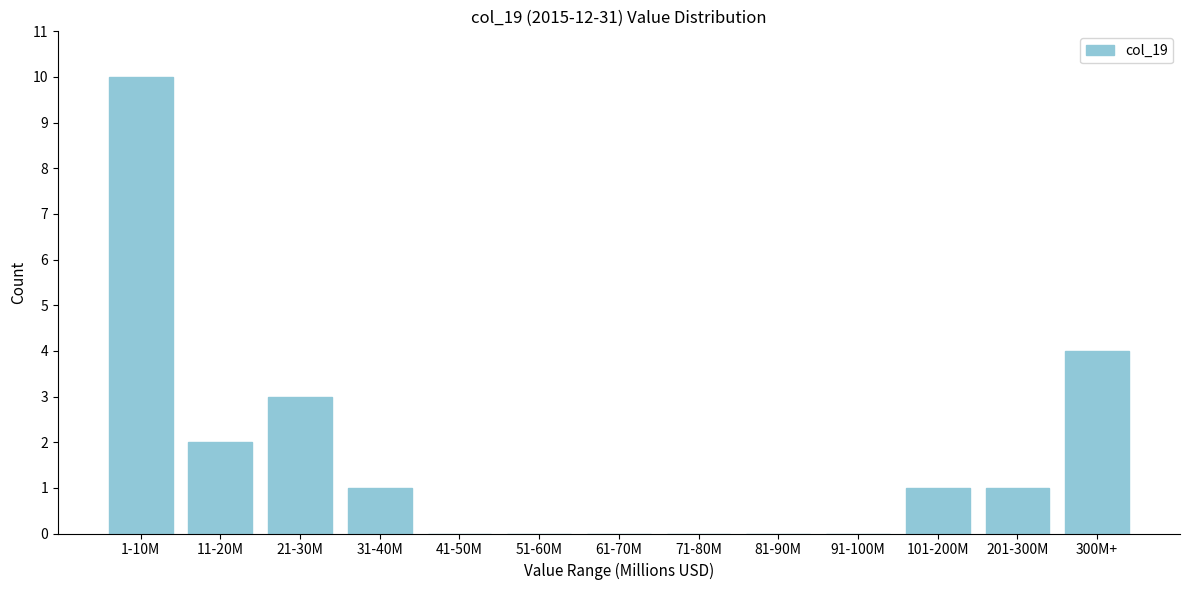

Reading left to right, what are all the values shown in this chart?

1-10M=10	11-20M=2	21-30M=3	31-40M=1	41-50M=0	51-60M=0	61-70M=0	71-80M=0	81-90M=0	91-100M=0	101-200M=1	201-300M=1	300M+=4